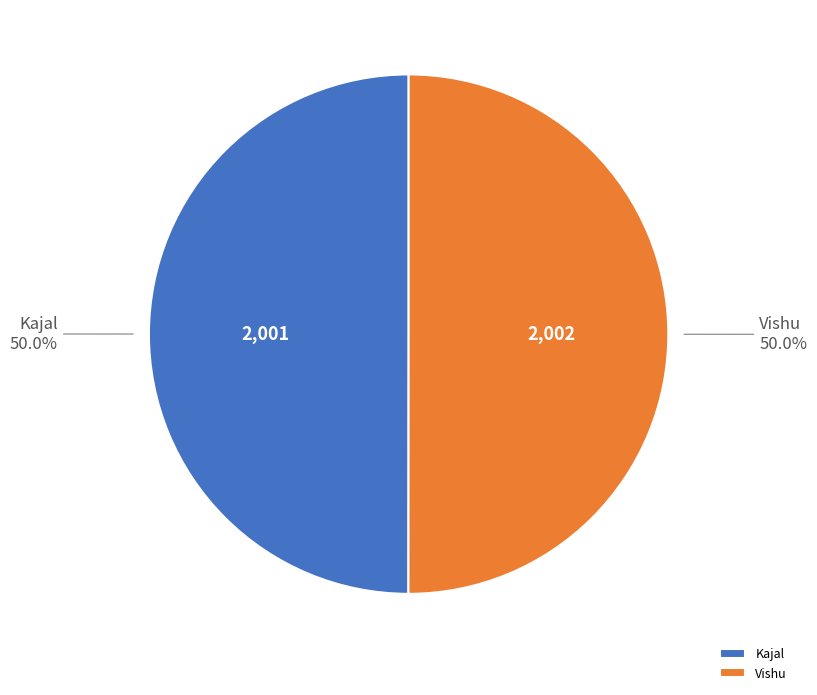

True or false: Vishu accounts for 50% of the total.

True